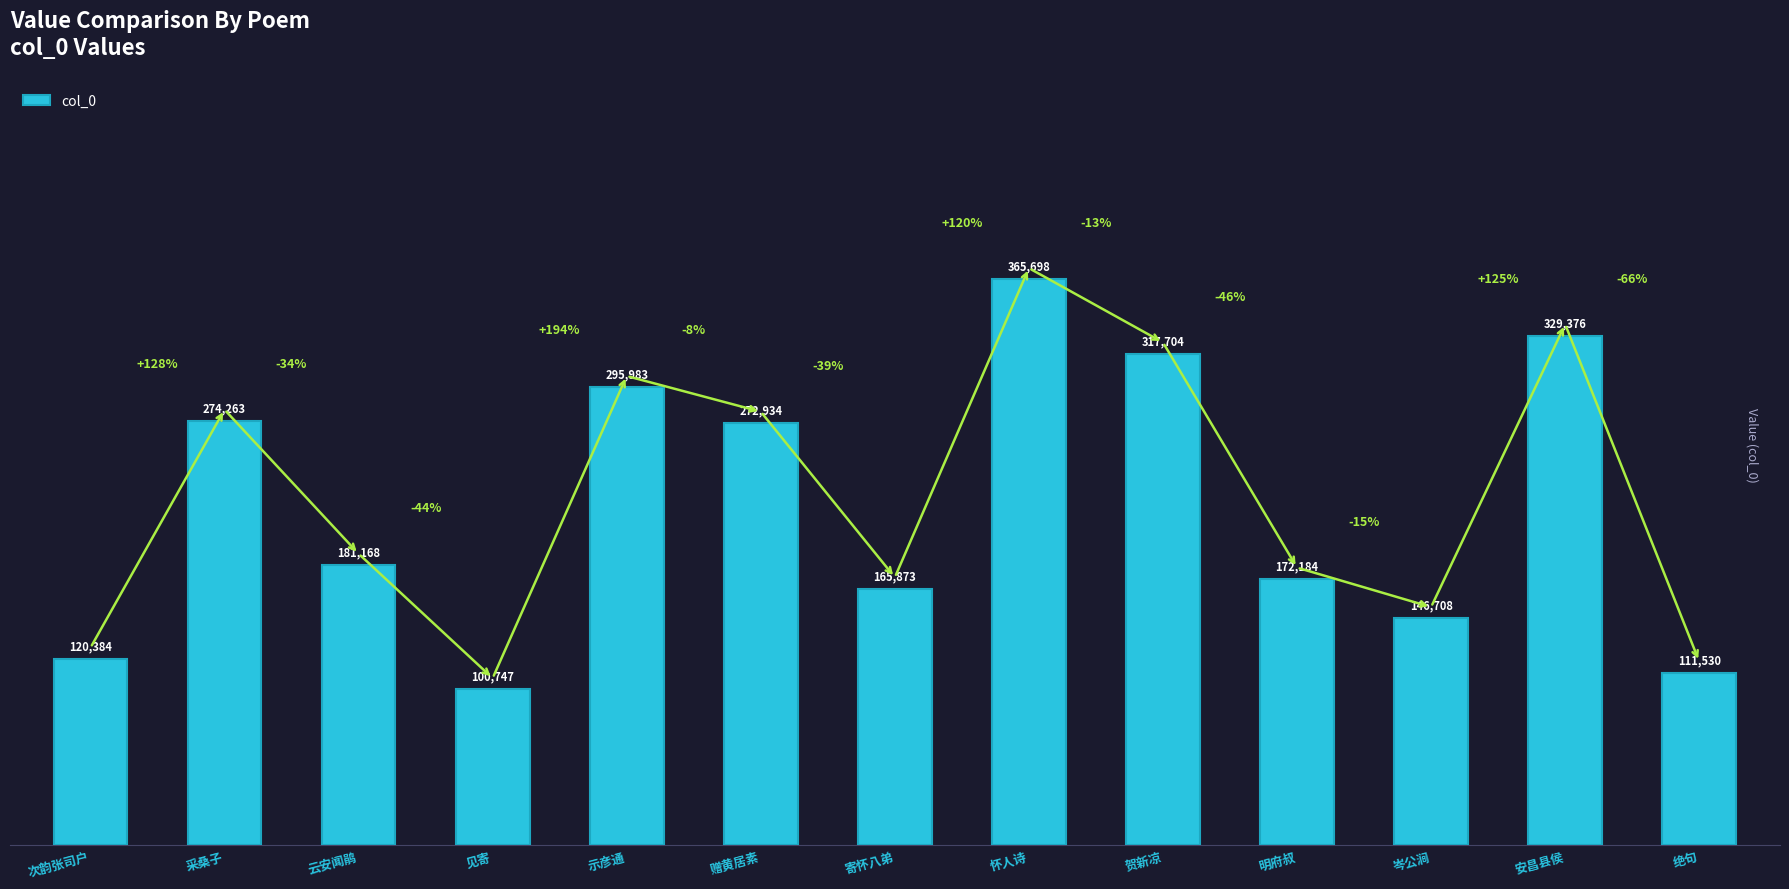

Is it true that the value at 怀人诗 is 365698?

True